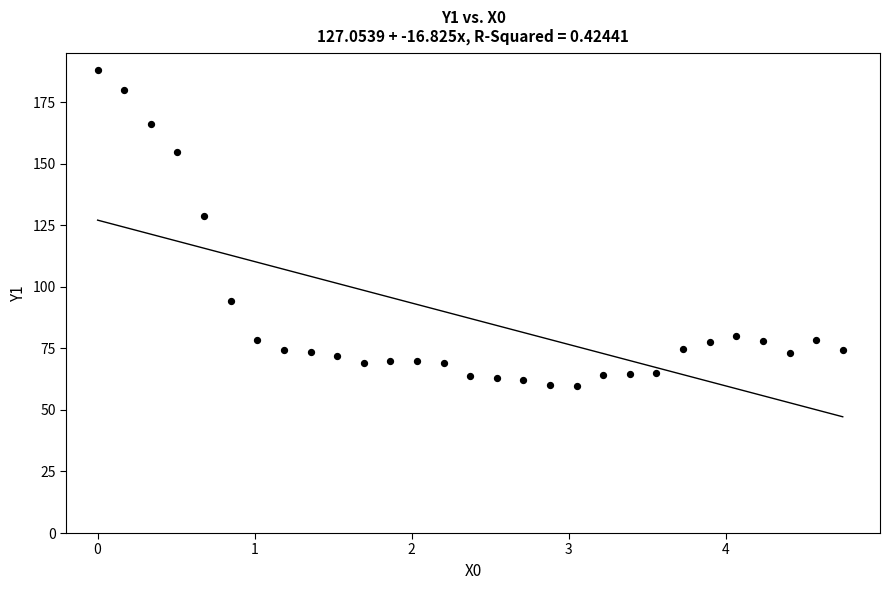

What is the range of Y values (max minus min)?

128.1